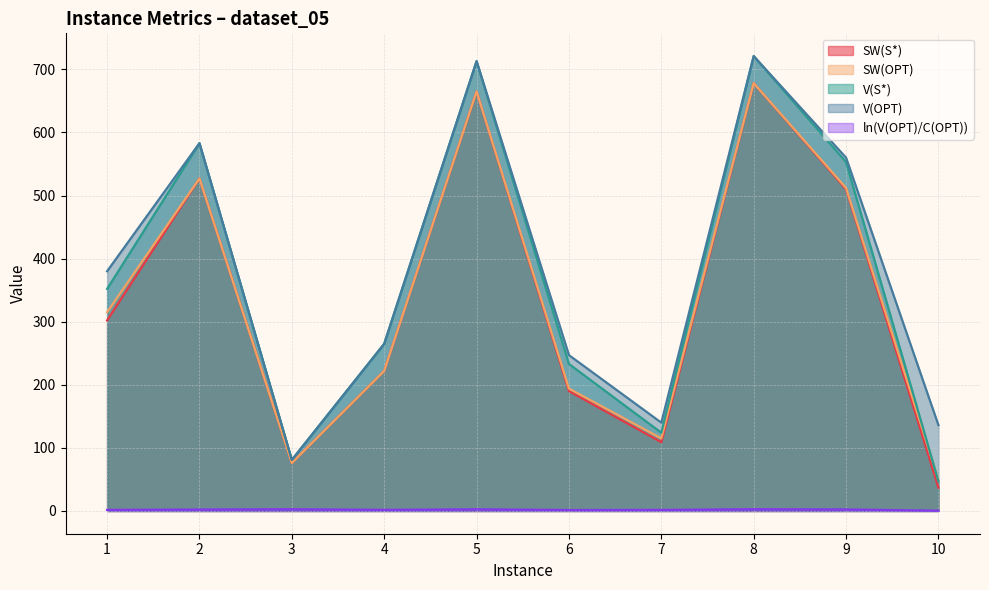

What is the value of the SW(S*) point at the 2nd from the left?

527.0